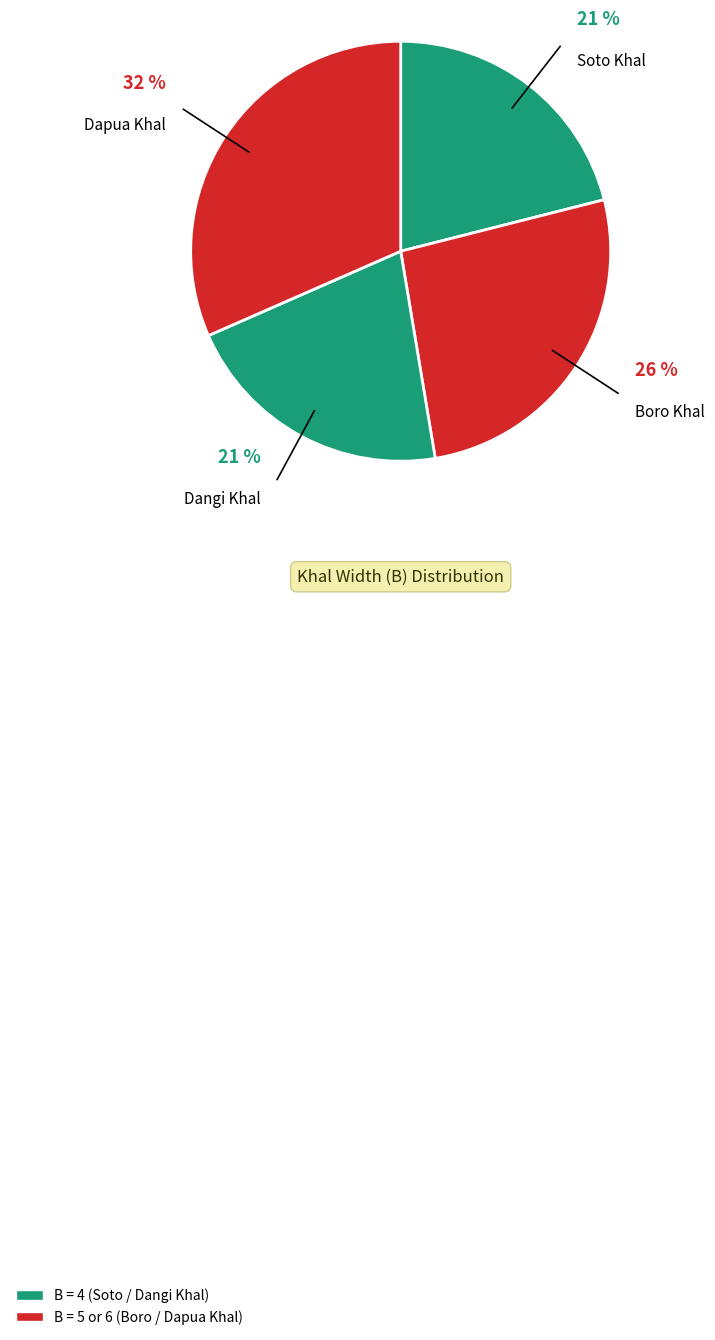

What is the smallest slice in the pie chart?

Soto Khal